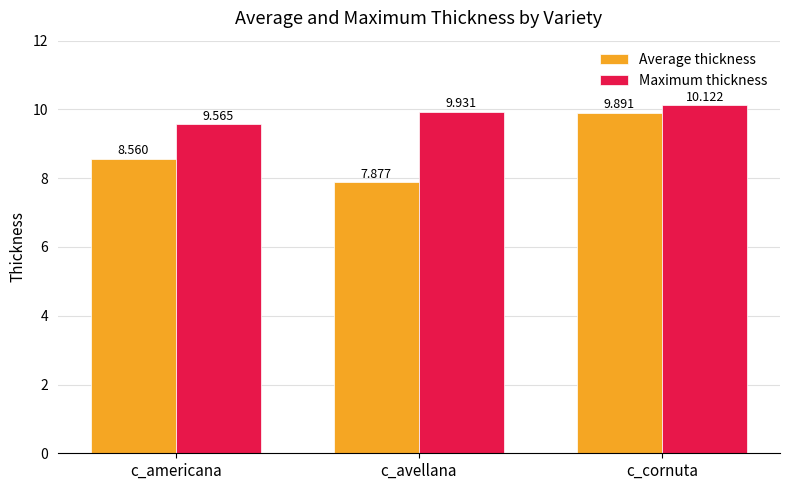

What is the spread (max minus min) of values at c_americana?

1.0